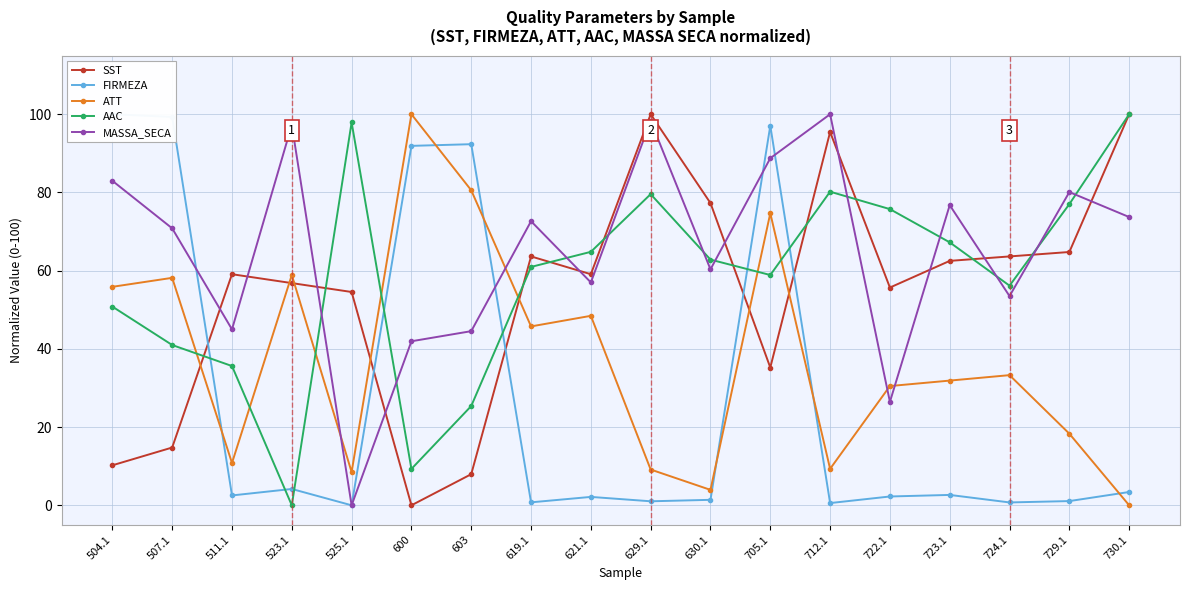

Does the chart have visible grid lines?

Yes